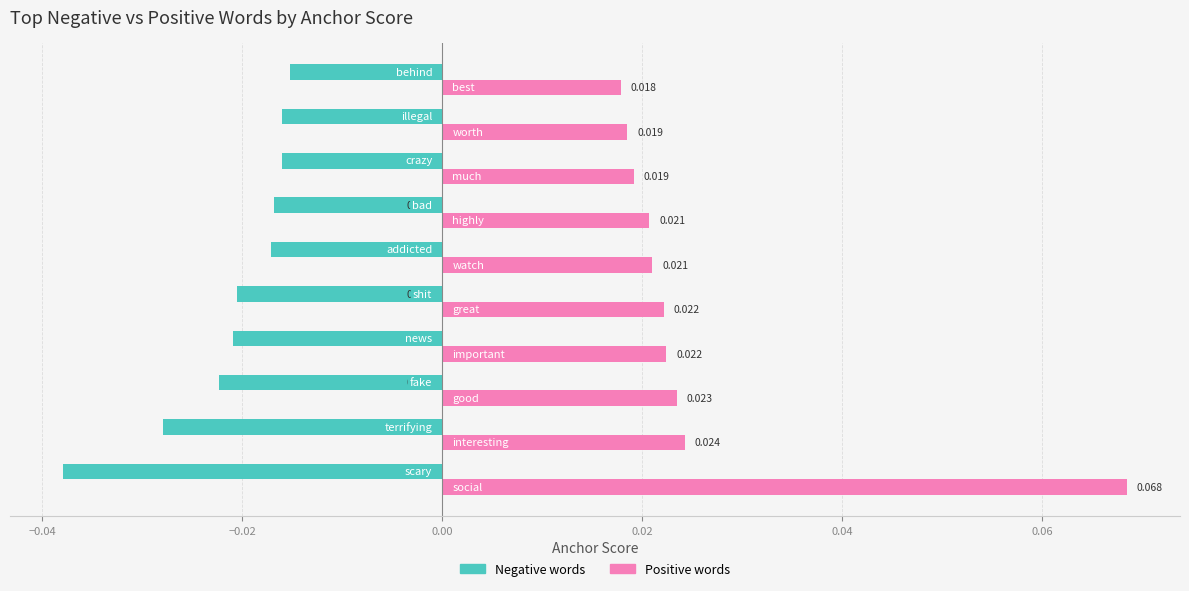

List the series in order of their peak value, highest first.

Positive words, Negative words